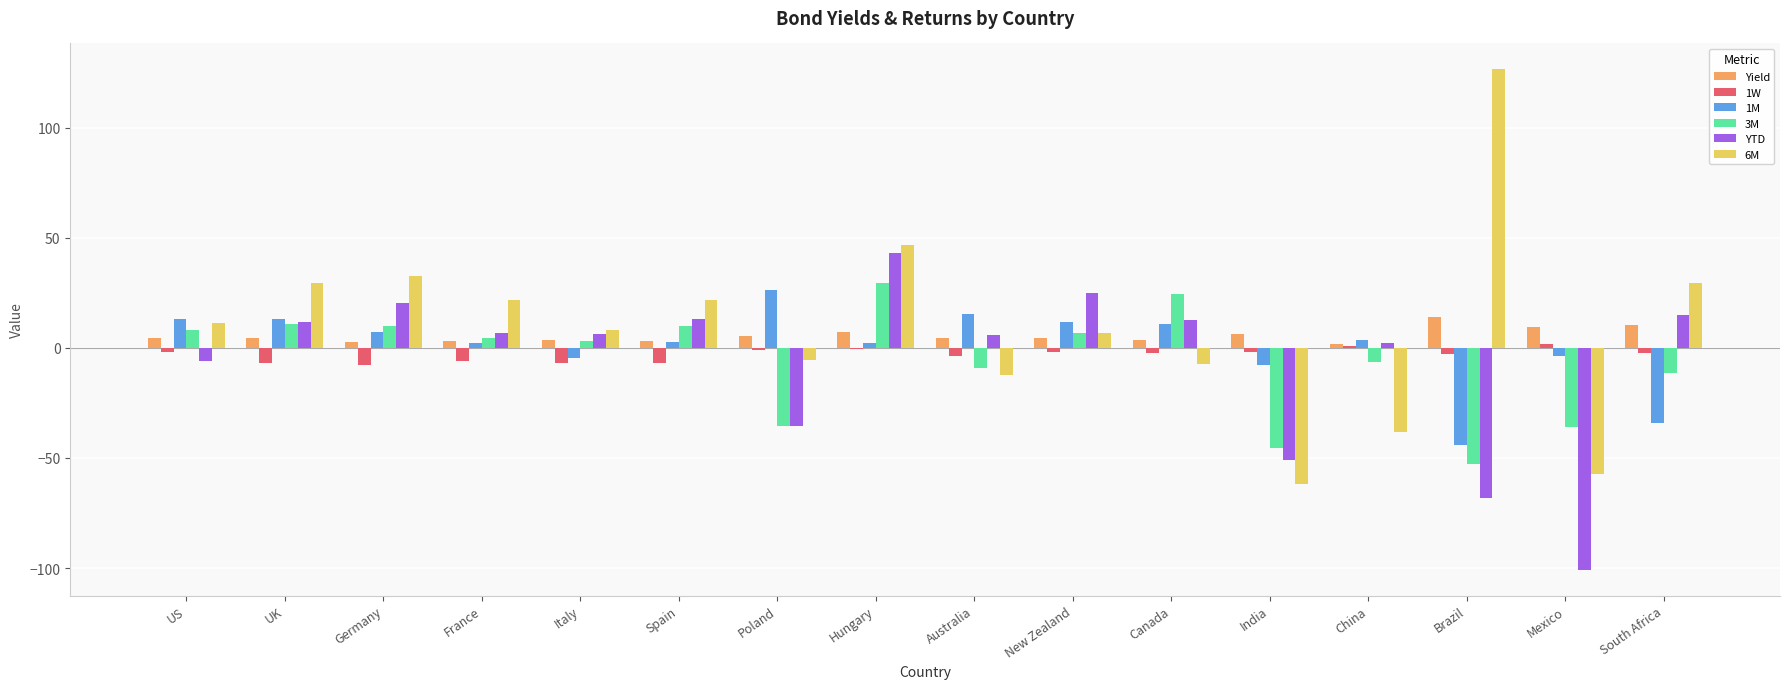

True or false: YTD has a value of 14.8 at South Africa.

True